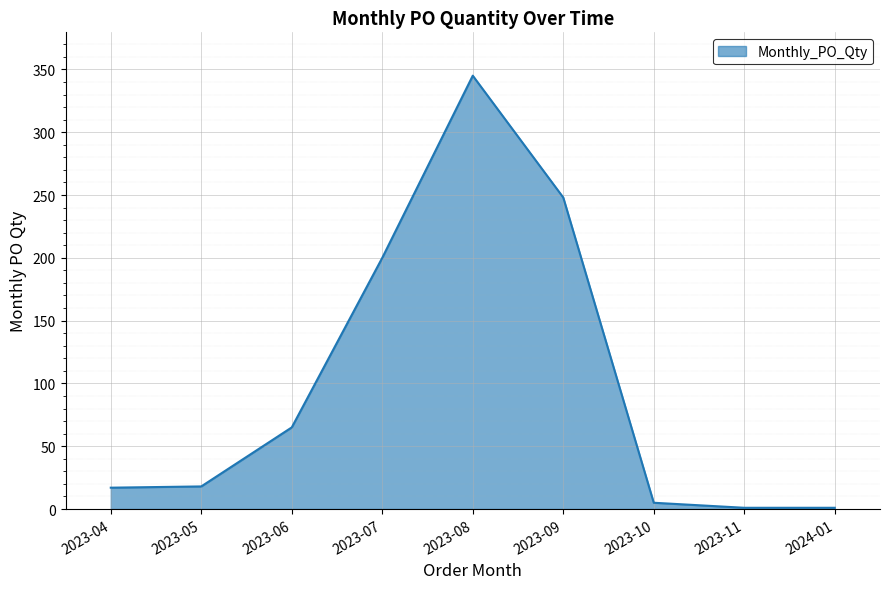

At which label is the value closest to 173?

2023-07